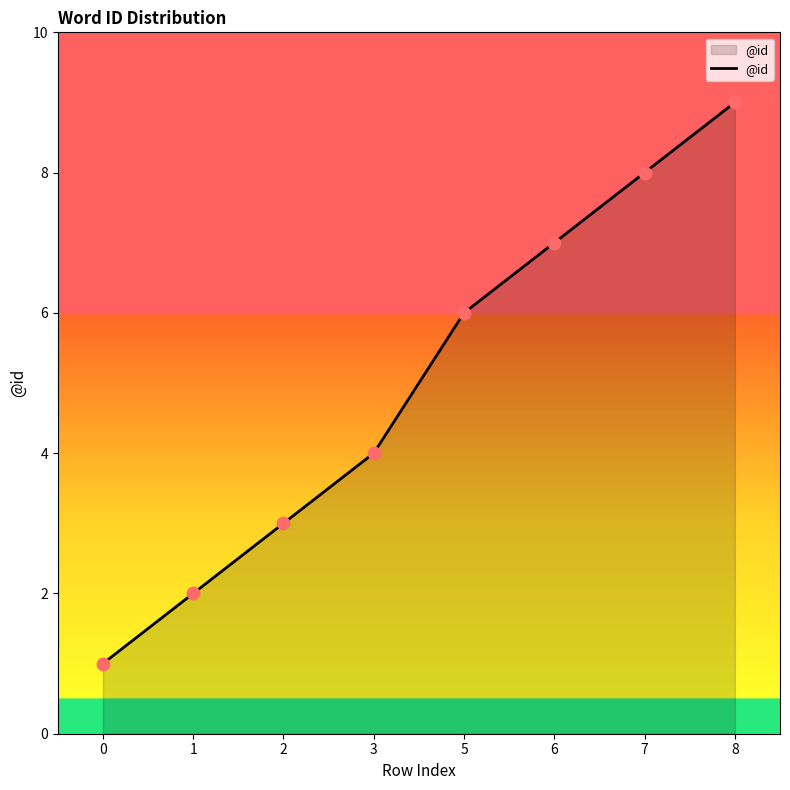

What is the change in value from 1 to 5?

+4